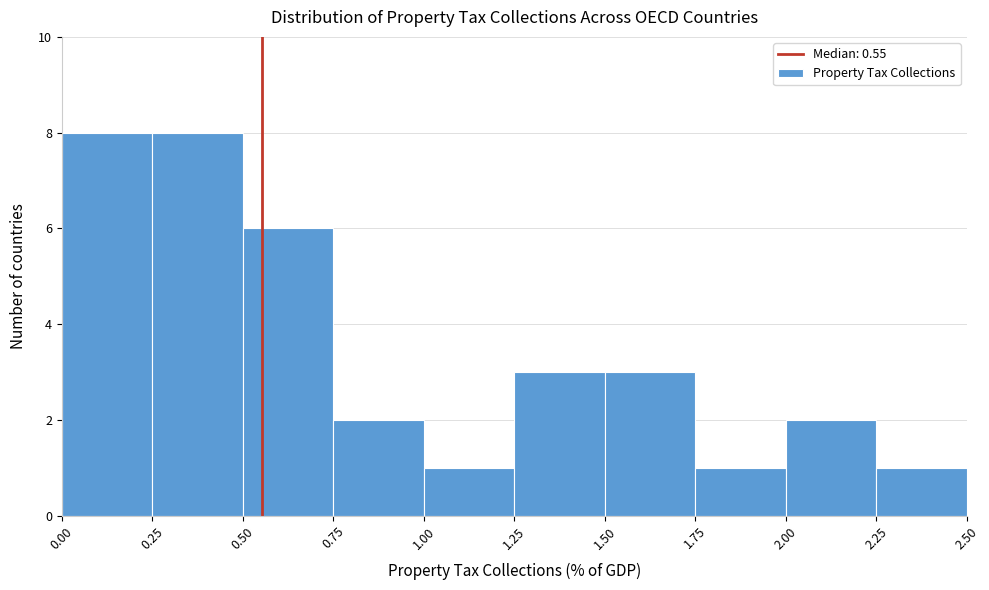

Reading left to right, list every bar in this chart as the range it spans on the x-axis followed by its height. The values are not printed on the chart, so give them approximately, as read against the axis.

0.00 to 0.25: 8
0.25 to 0.50: 8
0.50 to 0.75: 6
0.75 to 1.00: 2
1.00 to 1.25: 1
1.25 to 1.50: 3
1.50 to 1.75: 3
1.75 to 2.00: 1
2.00 to 2.25: 2
2.25 to 2.50: 1